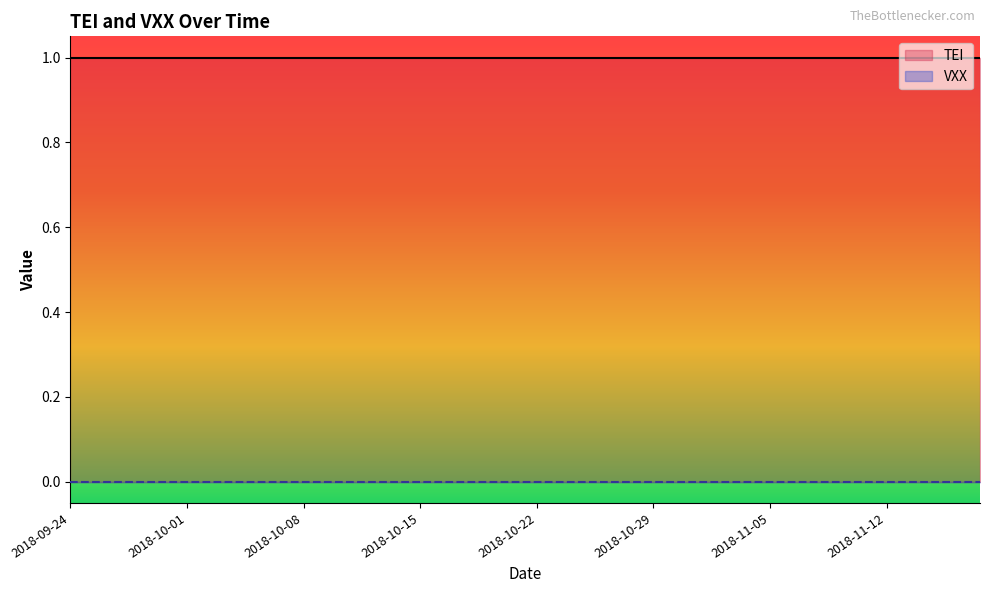

At 2018-11-06, list the series in order from smallest to largest.

VXX, TEI